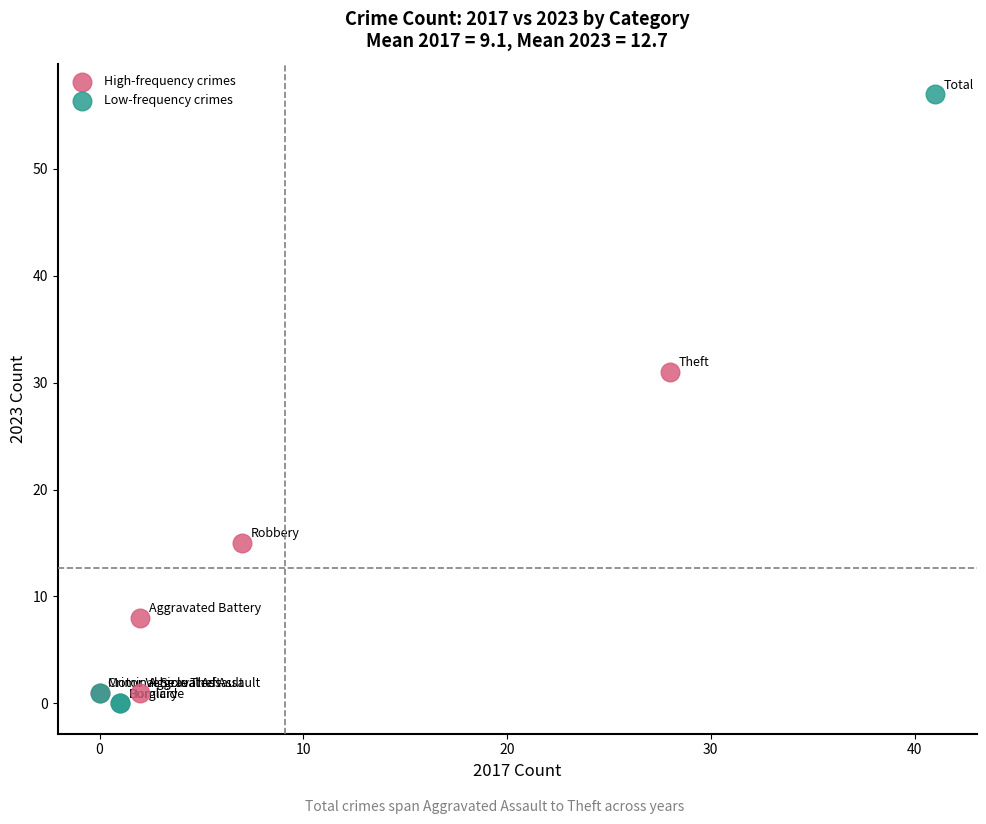

Which series reaches the maximum Y coordinate?

Low-frequency crimes